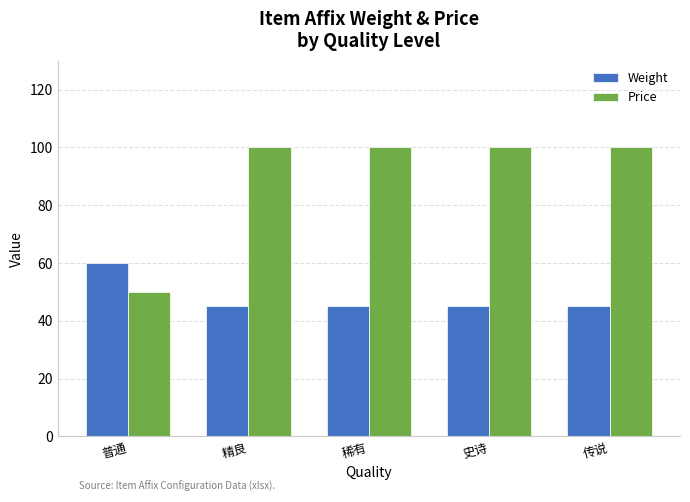

Count the number of data series in this chart.

2